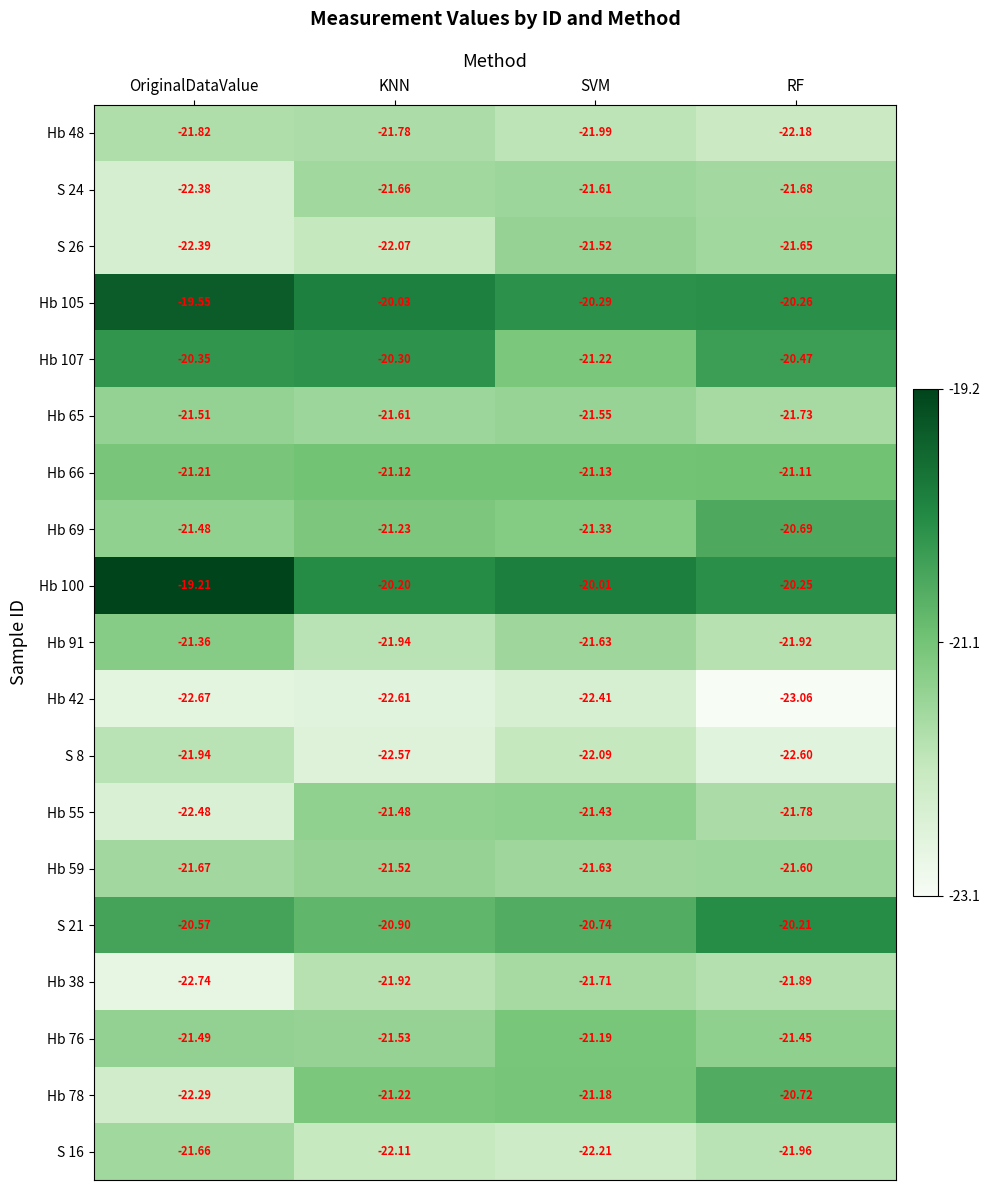

Where is Hb 65 nearest to the value -21?

OriginalDataValue